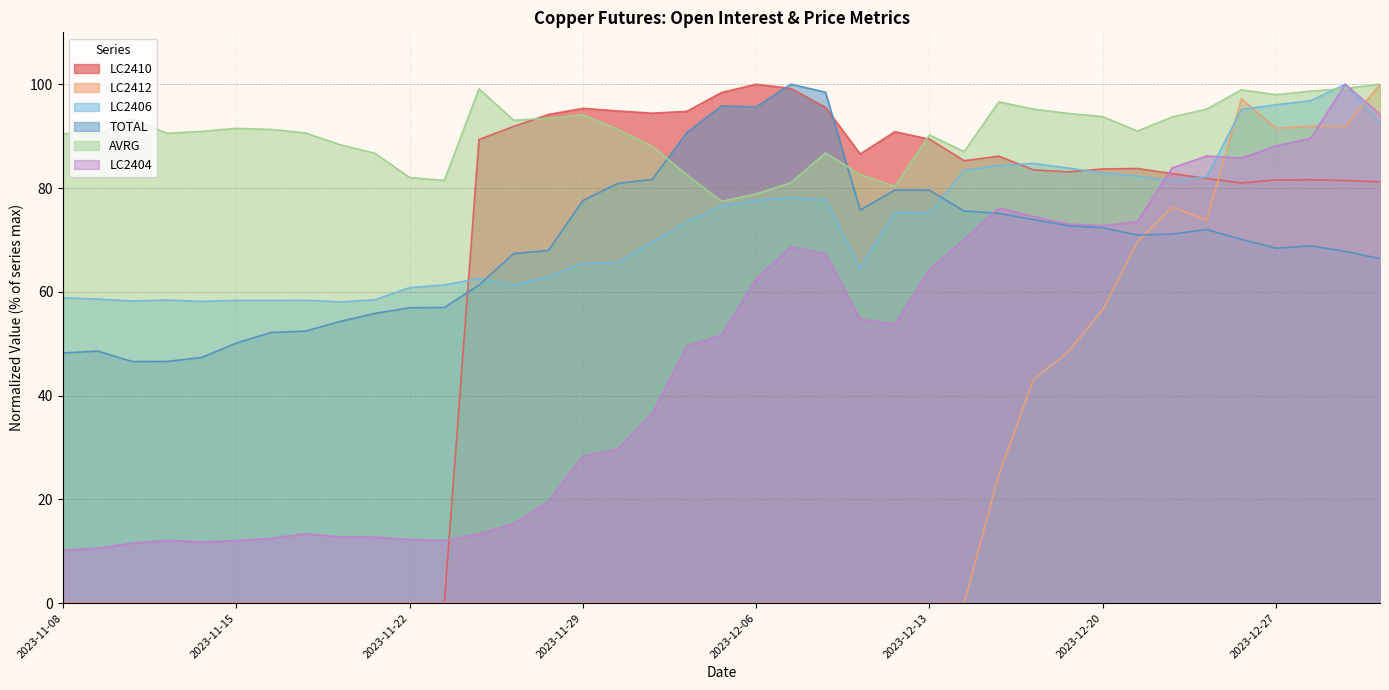

What is the difference between the second highest and minimum values in the LC2410 series?

99.2